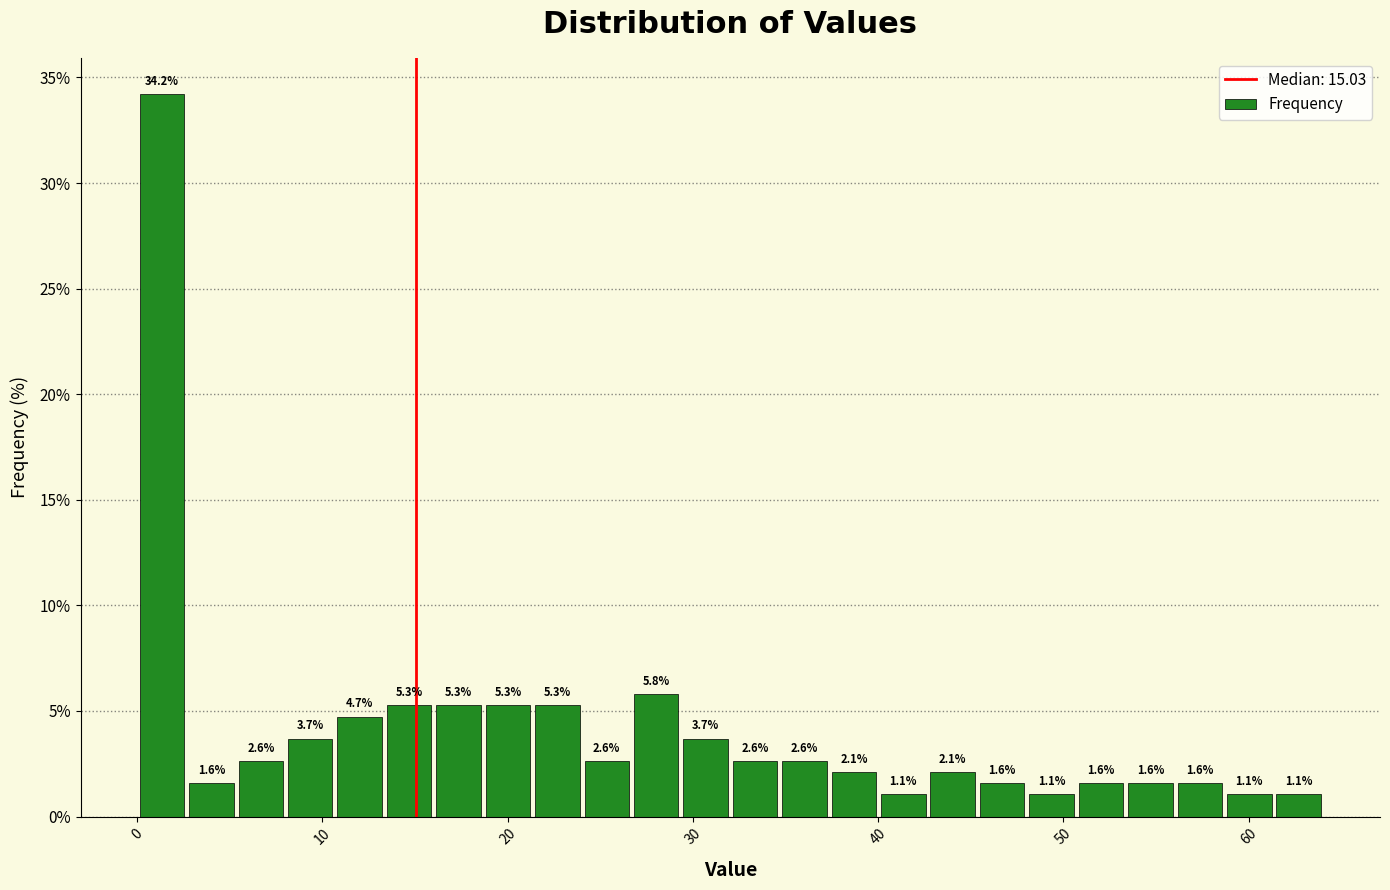

Around what value on the x-axis is the tallest bar? Give the approximate position of its centre, as read against the axis.

1